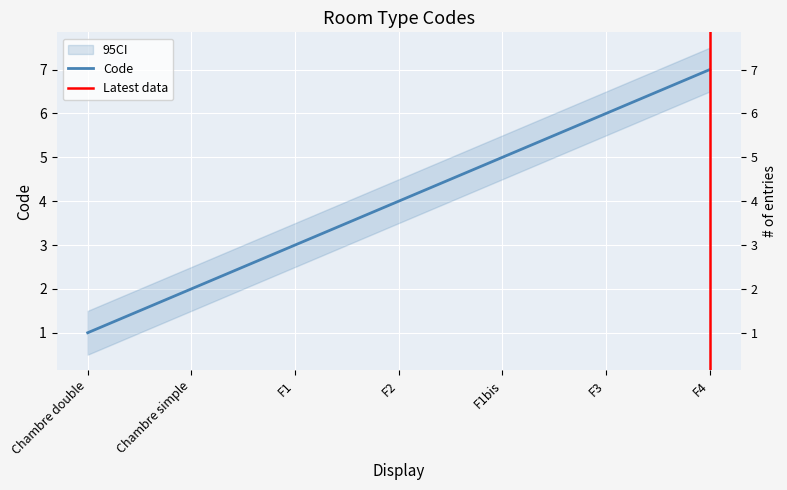

How many values are between 2 and 6?

5